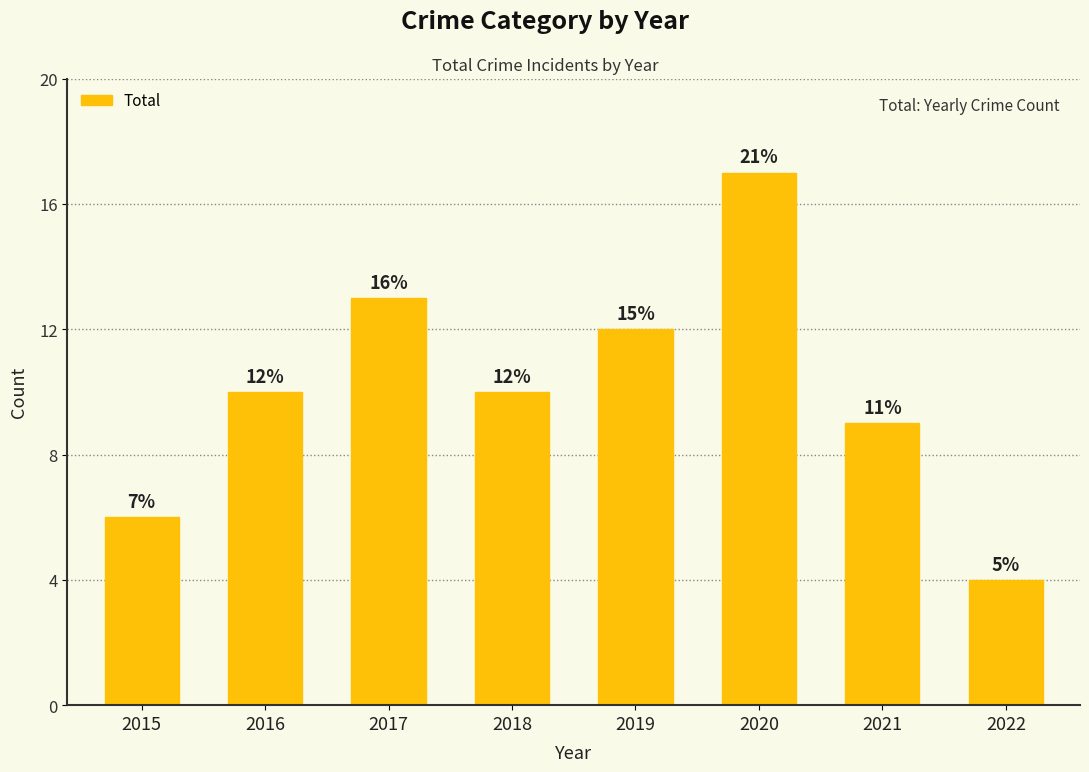

Which has a higher value, 2021 or 2018?

2018